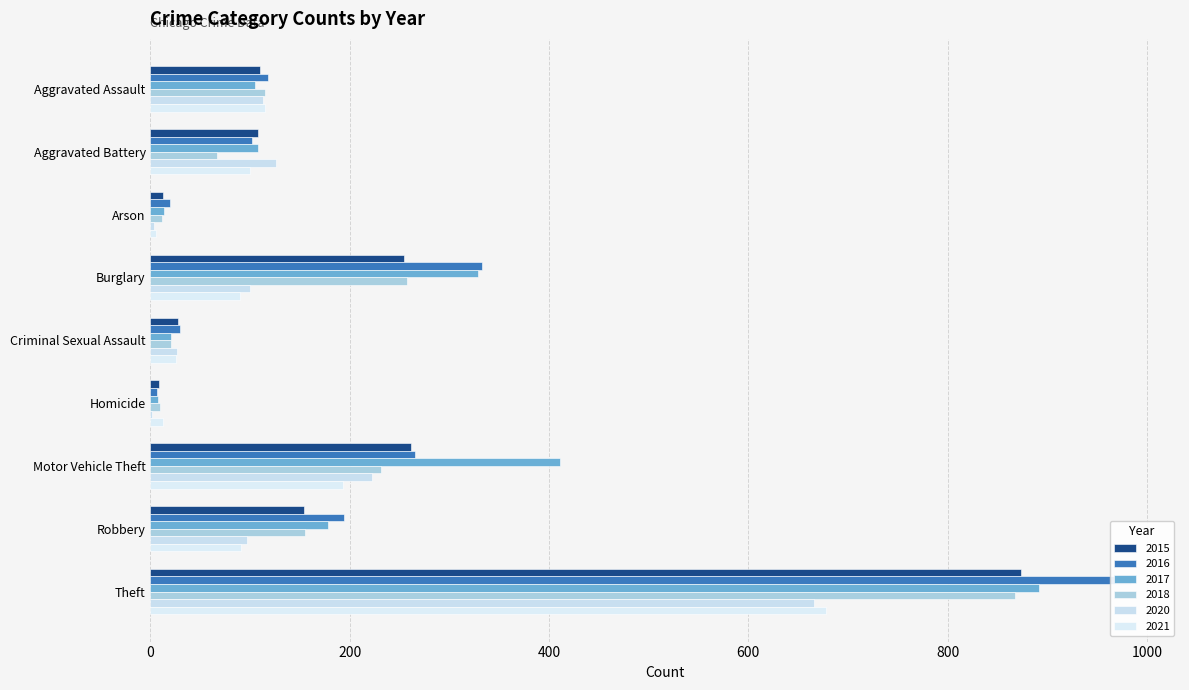

List the labels in order of 2020 value, largest first.

Theft, Motor Vehicle Theft, Aggravated Battery, Aggravated Assault, Burglary, Robbery, Criminal Sexual Assault, Arson, Homicide